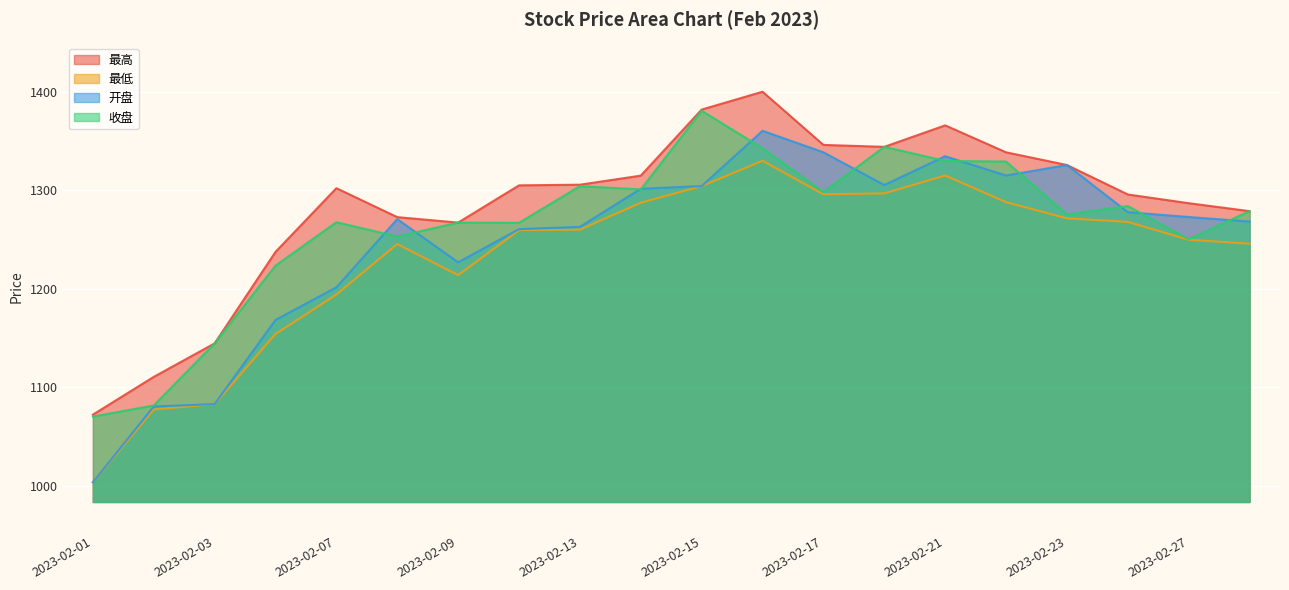

What is the average value of the 收盘 series?

1264.5